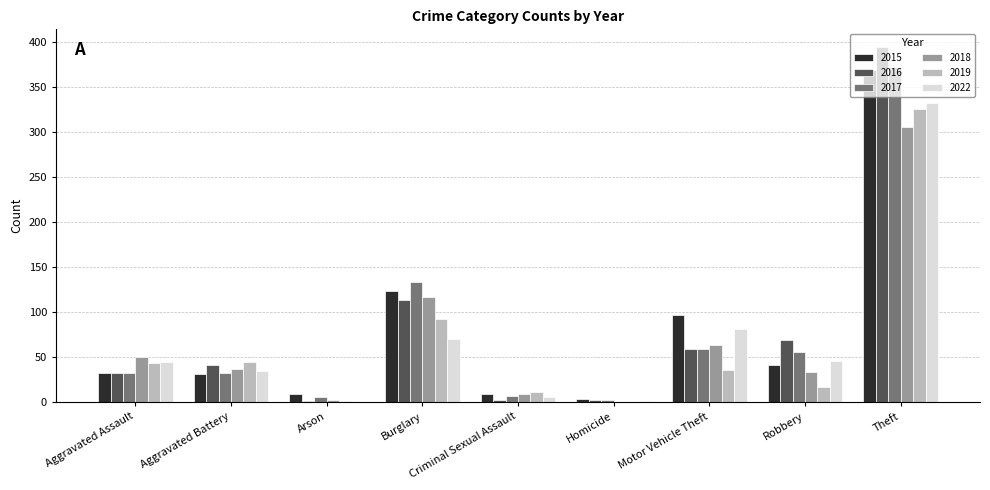

What is the approximate value of 2022 at Criminal Sexual Assault?

5